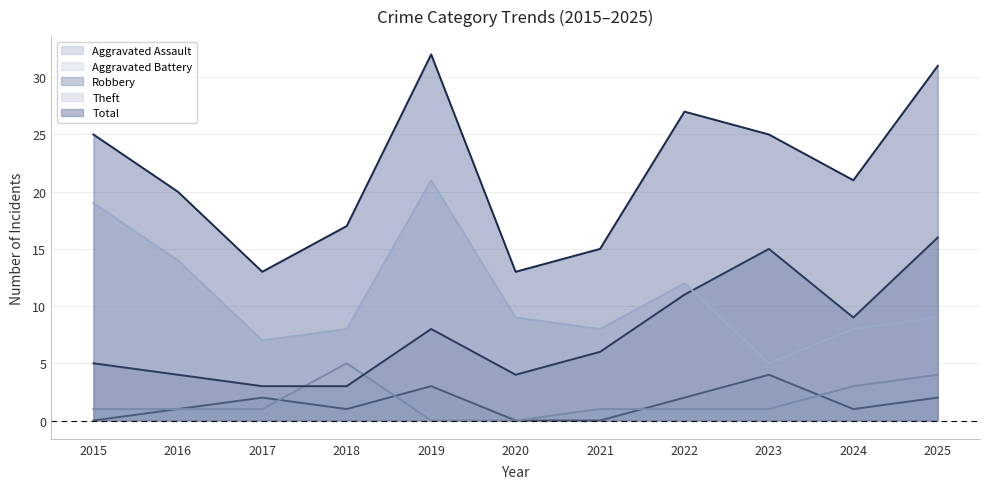

Reading right to left, extract all data points from this chart.

Aggravated Assault: 2025=2	2024=1	2023=4	2022=2	2021=0	2020=0	2019=3	2018=1	2017=2	2016=1	2015=0
Aggravated Battery: 2025=4	2024=3	2023=1	2022=1	2021=1	2020=0	2019=0	2018=5	2017=1	2016=1	2015=1
Robbery: 2025=16	2024=9	2023=15	2022=11	2021=6	2020=4	2019=8	2018=3	2017=3	2016=4	2015=5
Theft: 2025=9	2024=8	2023=5	2022=12	2021=8	2020=9	2019=21	2018=8	2017=7	2016=14	2015=19
Total: 2025=31	2024=21	2023=25	2022=27	2021=15	2020=13	2019=32	2018=17	2017=13	2016=20	2015=25